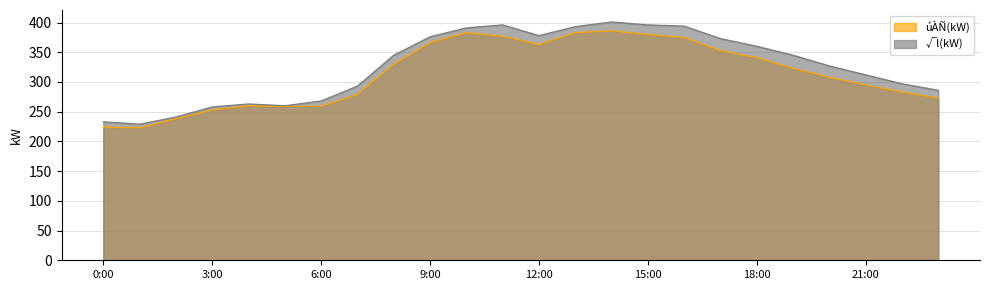

List the series in order of their peak value, highest first.

√l(kW), úÀÑ(kW)